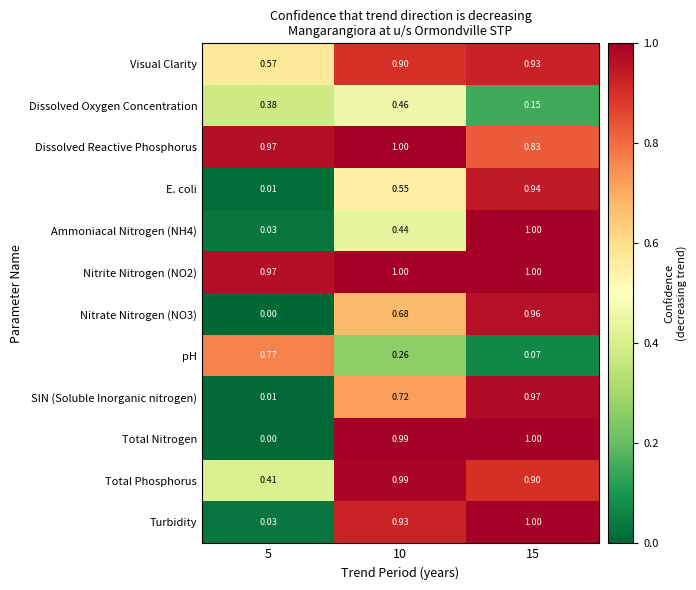

Between 5 and 10, which series saw the biggest shift?

Total Nitrogen